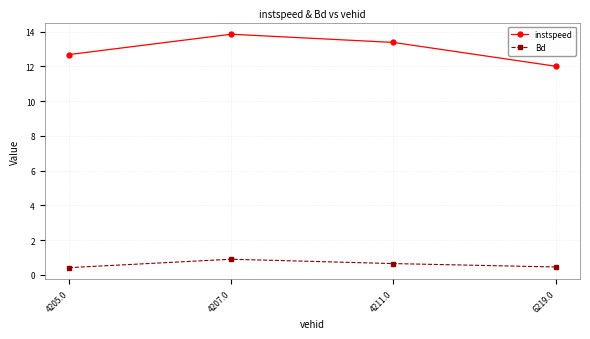

The value of Bd at 6219.0 is 0.5. True or false?

True